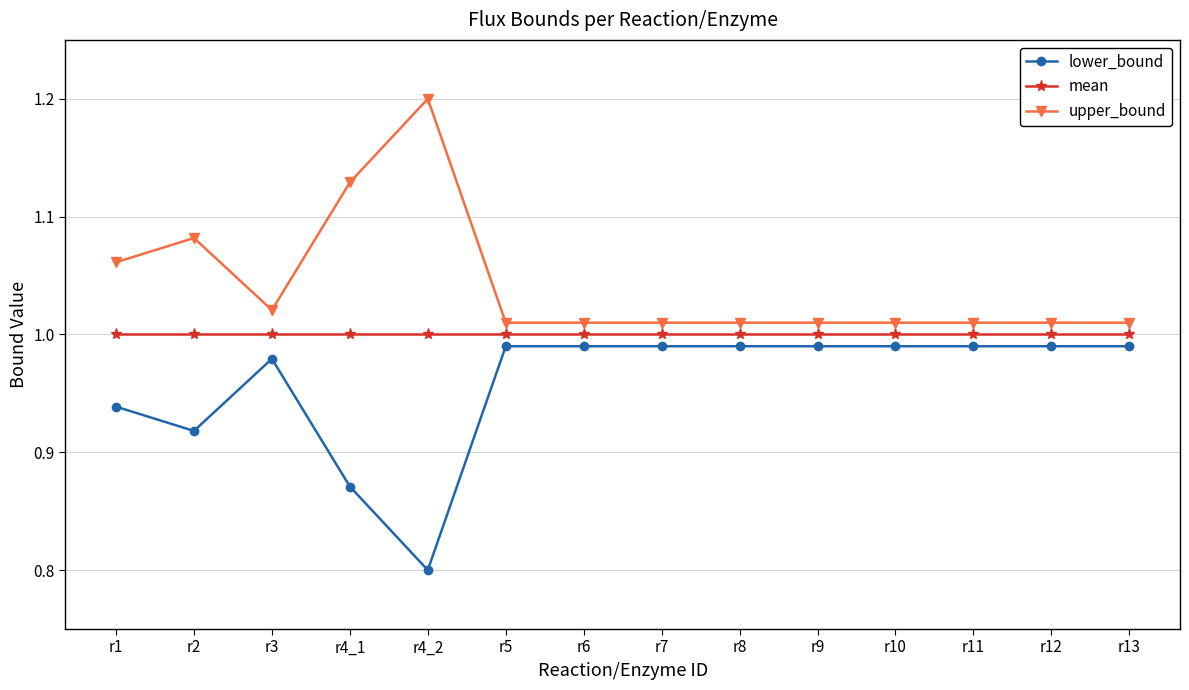

What is the total value across all series at r6?

3.0